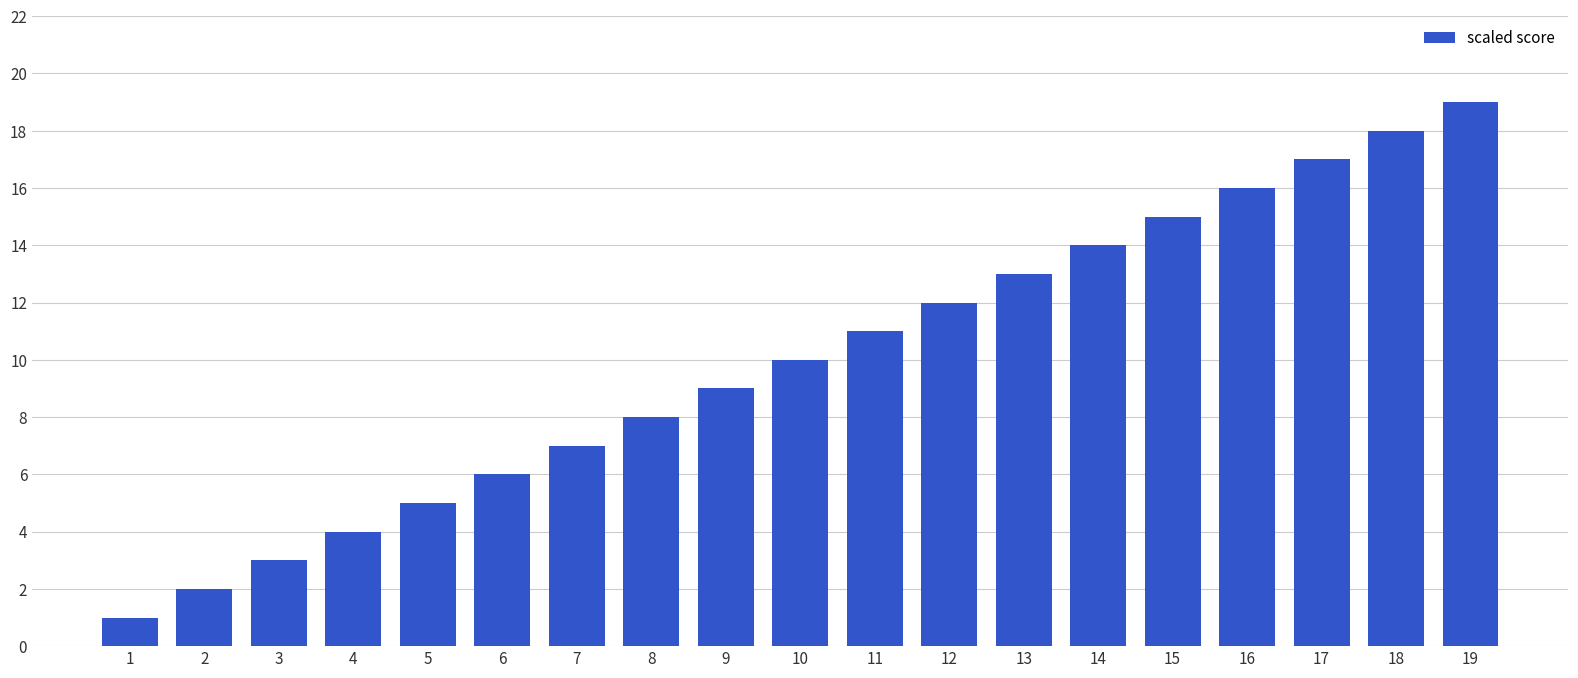

What is the value of the 9th bar from the left?

9